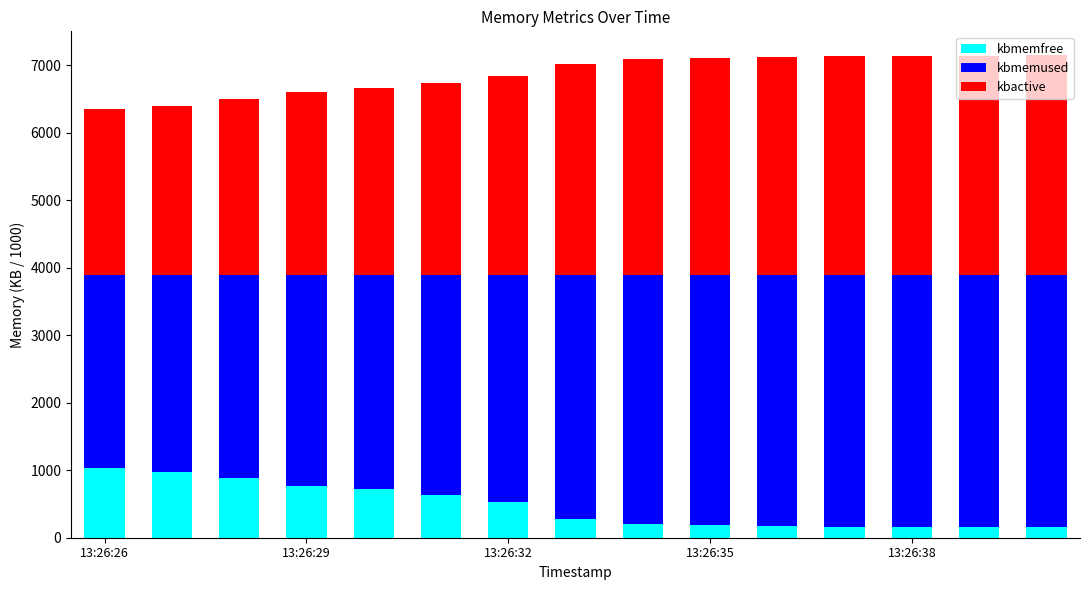

What is the minimum value for kbmemfree?

151.8